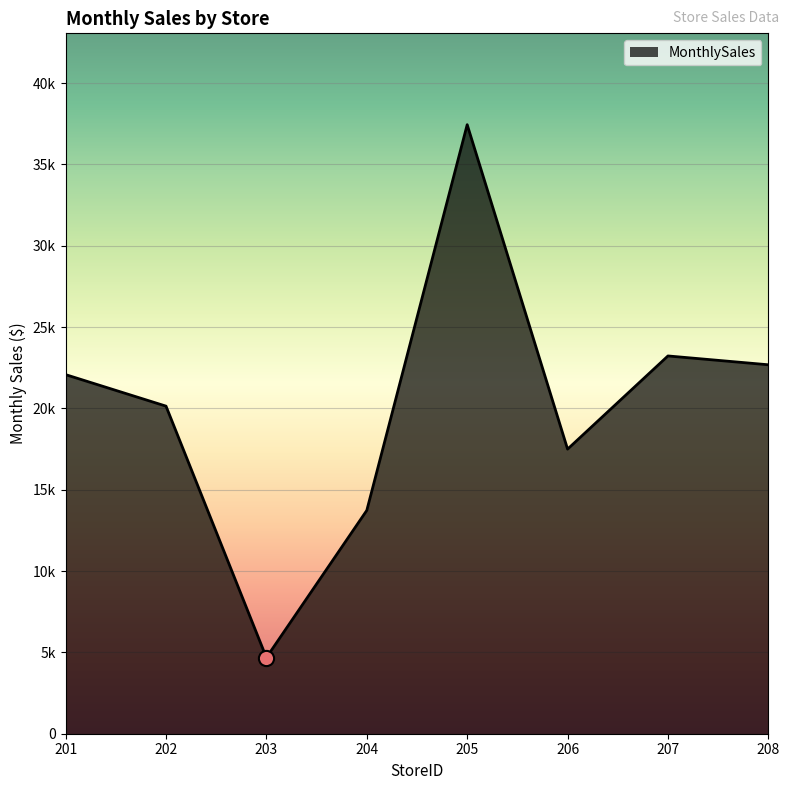

What is the change in value from 203 to 208?

+18004.9